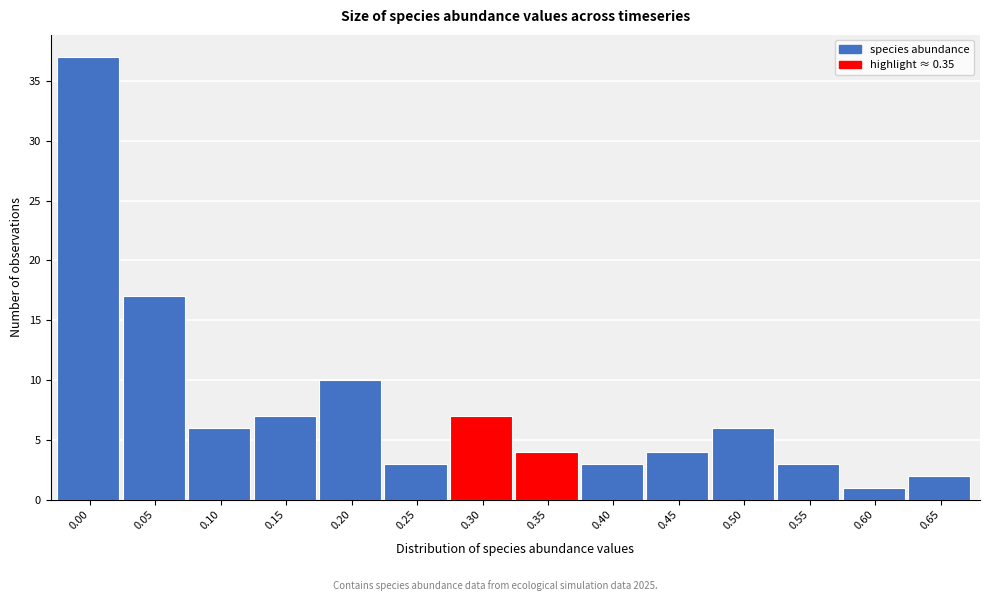

Reading left to right, list all the values displayed in this chart.

37	17	6	7	10	3	7	4	3	4	6	3	1	2